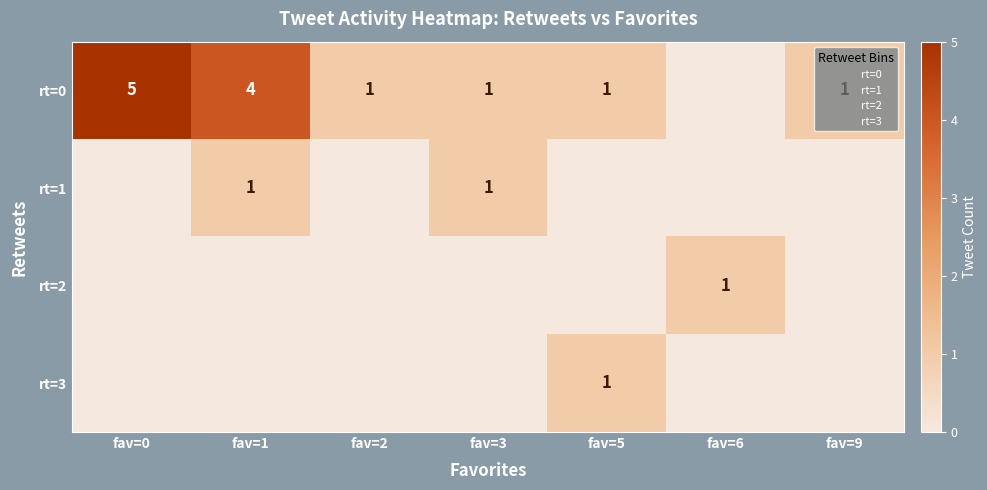

At how many categories does at least one series exceed 4?

1